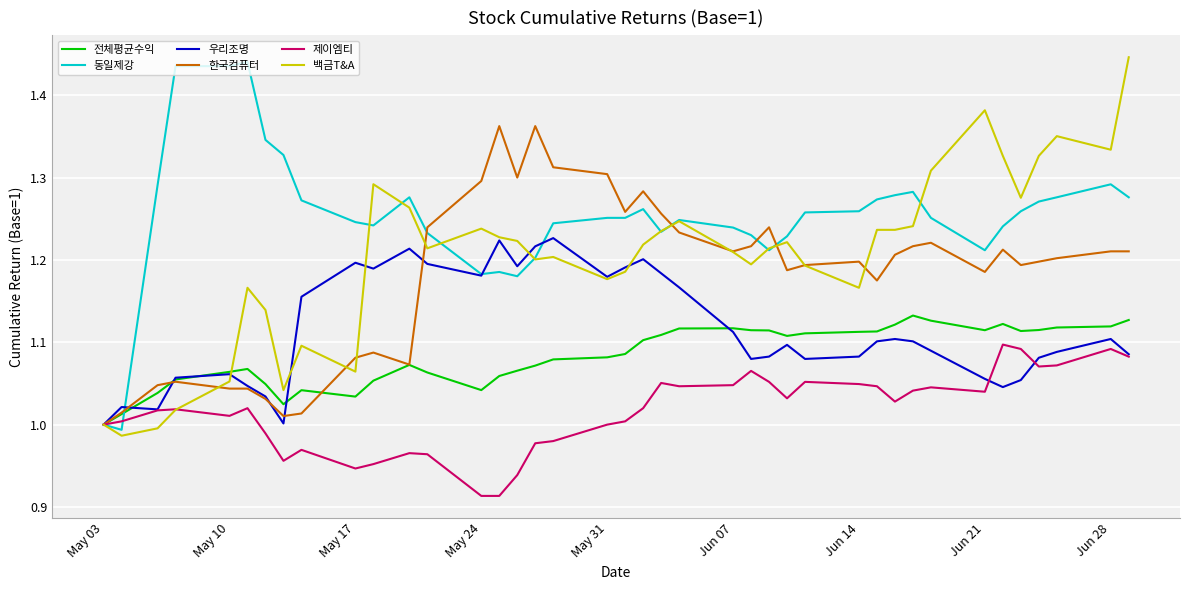

Which series has the largest total across all categories?

동일제강